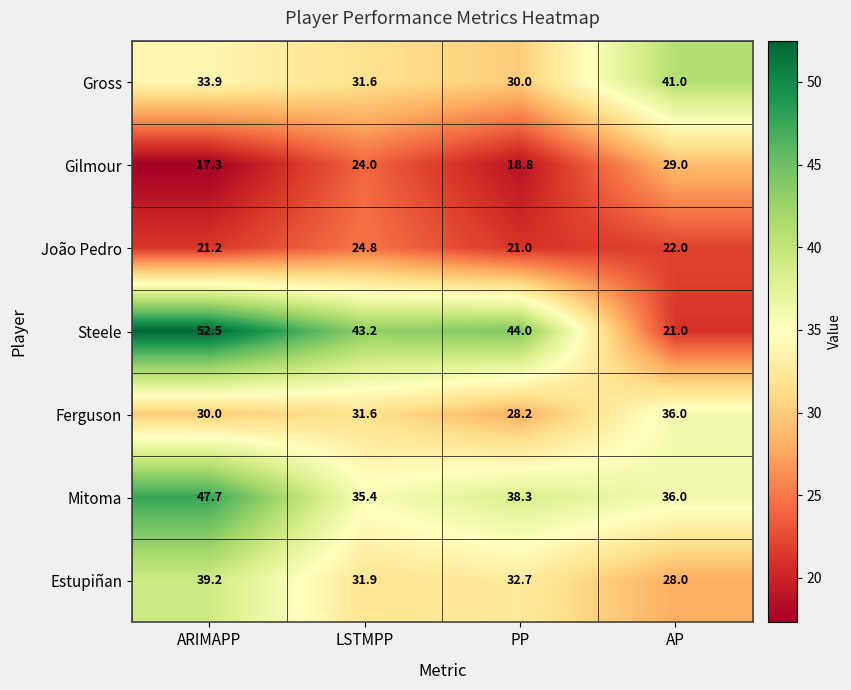

Reading left to right, extract all data points from this chart.

Gross: ARIMAPP=33.9	LSTMPP=31.6	PP=30.0	AP=41.0
Gilmour: ARIMAPP=17.3	LSTMPP=24.0	PP=18.8	AP=29.0
João Pedro: ARIMAPP=21.2	LSTMPP=24.8	PP=21.0	AP=22.0
Steele: ARIMAPP=52.5	LSTMPP=43.2	PP=44.0	AP=21.0
Ferguson: ARIMAPP=30.0	LSTMPP=31.6	PP=28.2	AP=36.0
Mitoma: ARIMAPP=47.7	LSTMPP=35.4	PP=38.3	AP=36.0
Estupiñan: ARIMAPP=39.2	LSTMPP=31.9	PP=32.7	AP=28.0